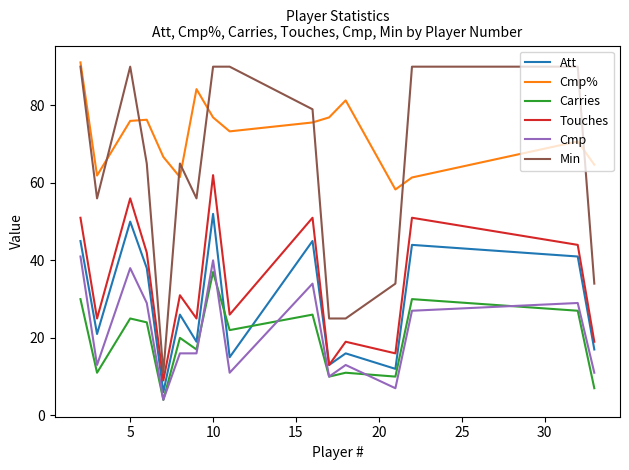

What is the smallest value displayed?

4.0